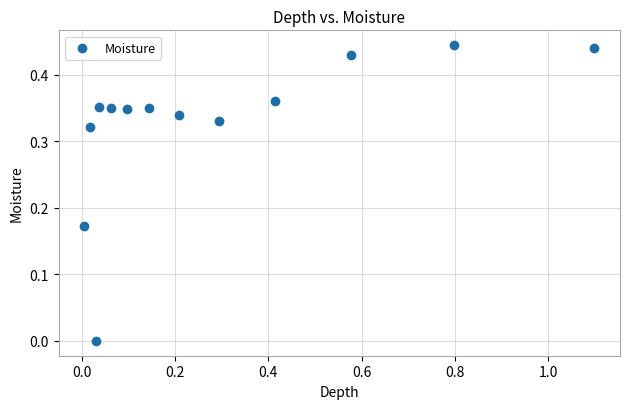

What is the range of X values (max minus min)?

1.1